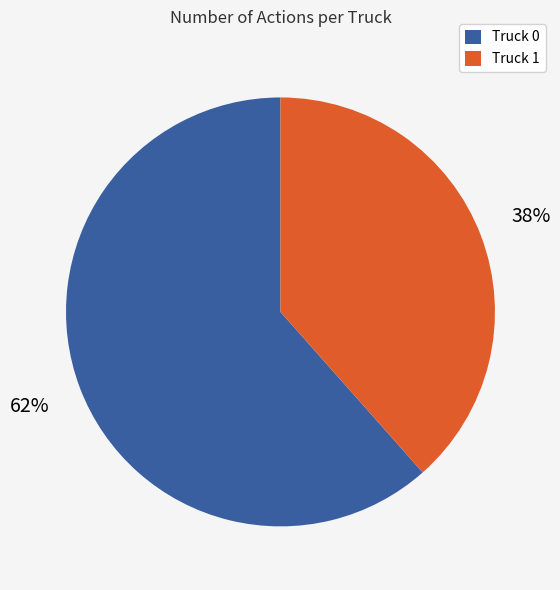

Rank the categories by value from lowest to highest.

Truck 1, Truck 0